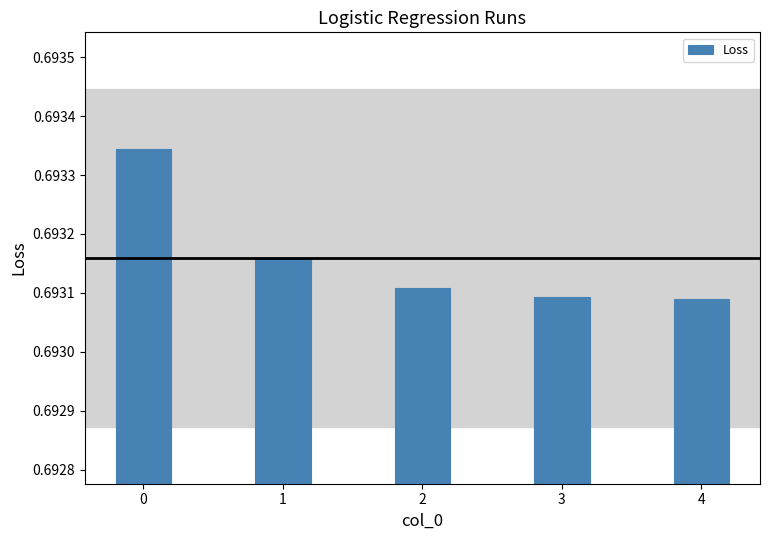

How many values are between 0 and 1?

5